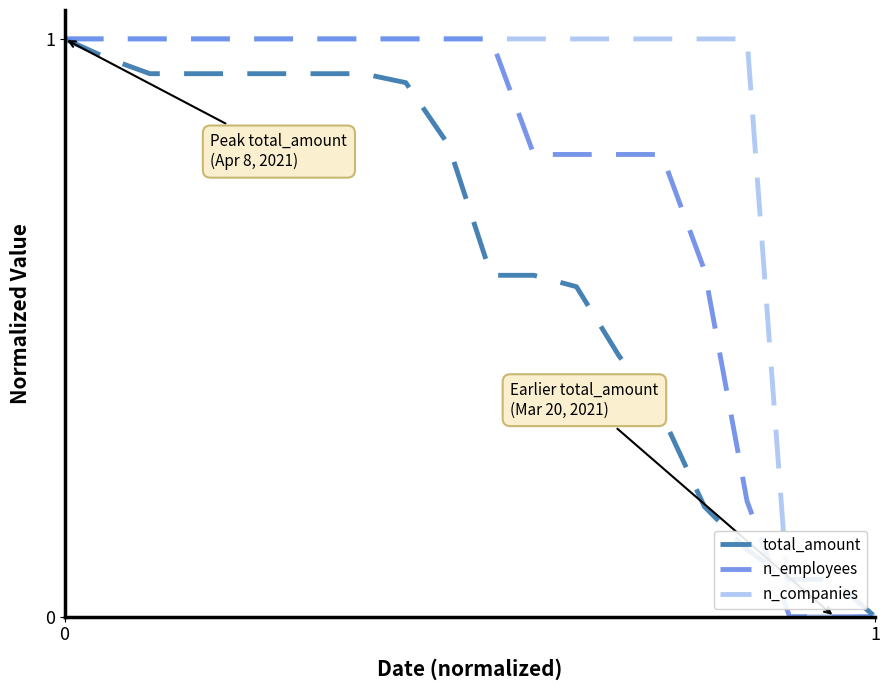

Rank the series by their average value, from lowest to highest.

total_amount, n_employees, n_companies